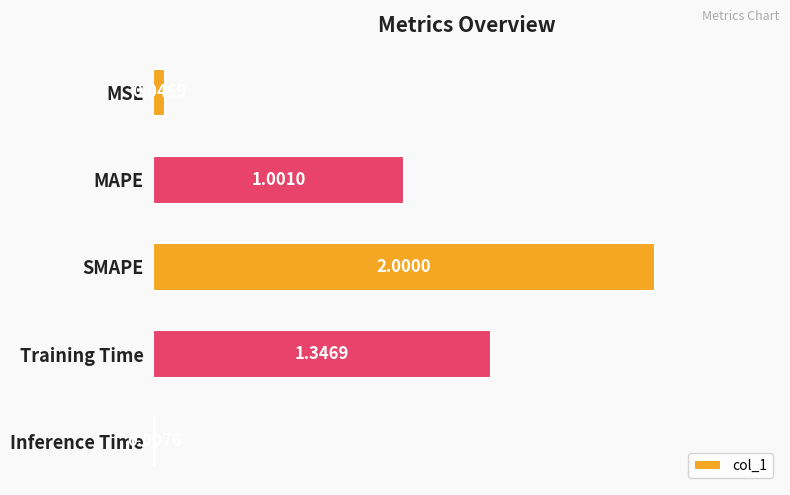

Which label corresponds to the smallest value in the chart?

Inference Time